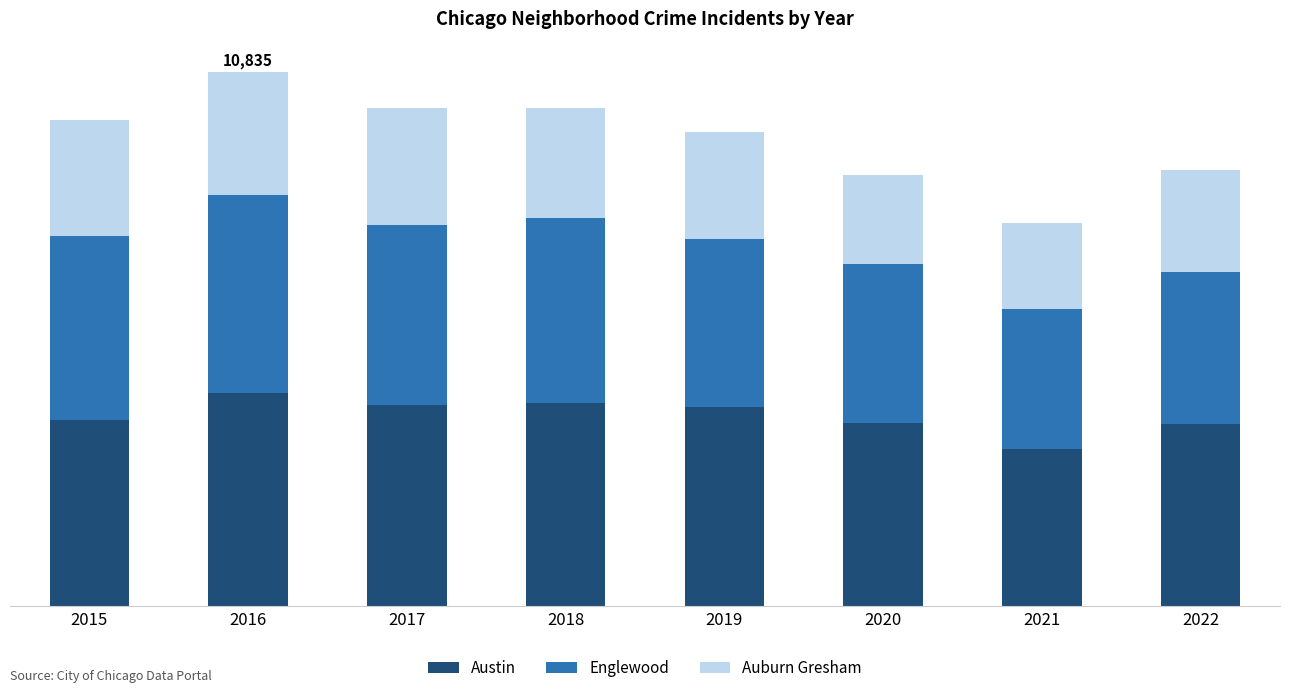

What are all the series names shown in the legend?

Austin, Englewood, Auburn Gresham